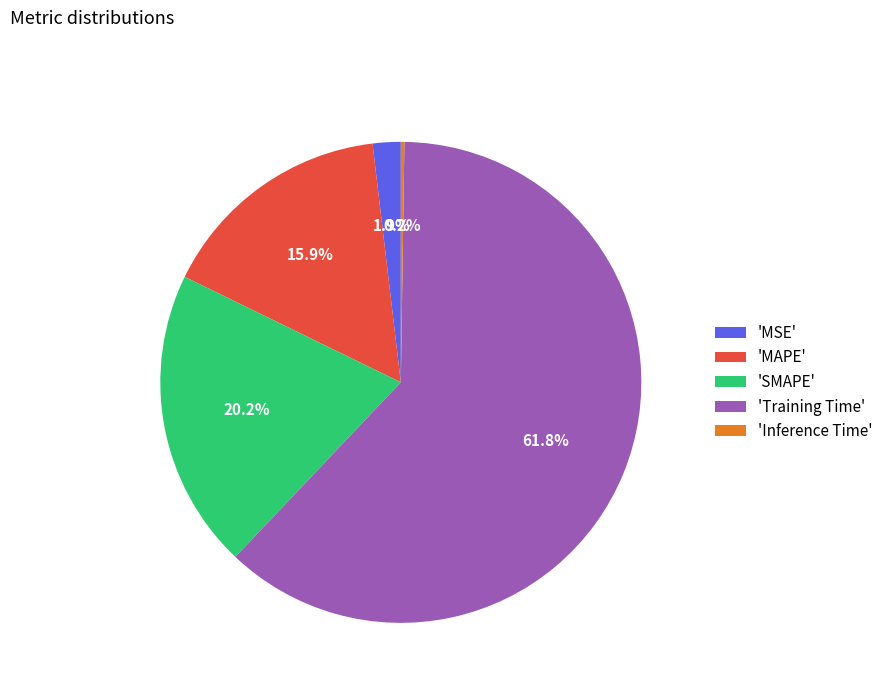

What is the largest slice in the pie chart?

'Training Time'